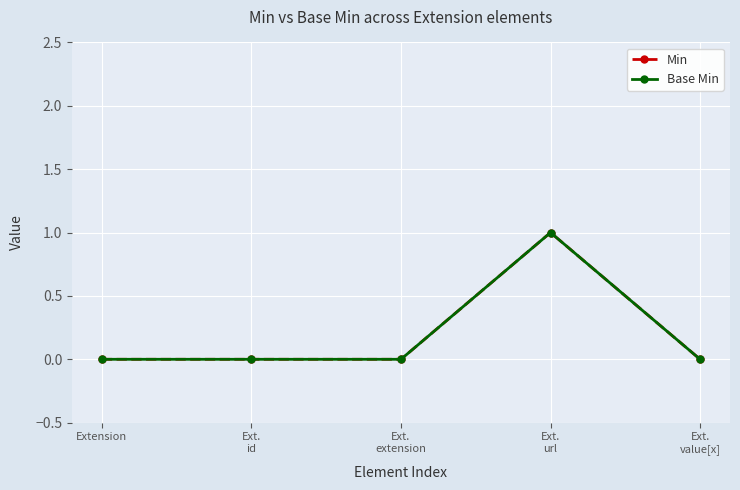

How many interior local peaks does the Base Min series have?

1